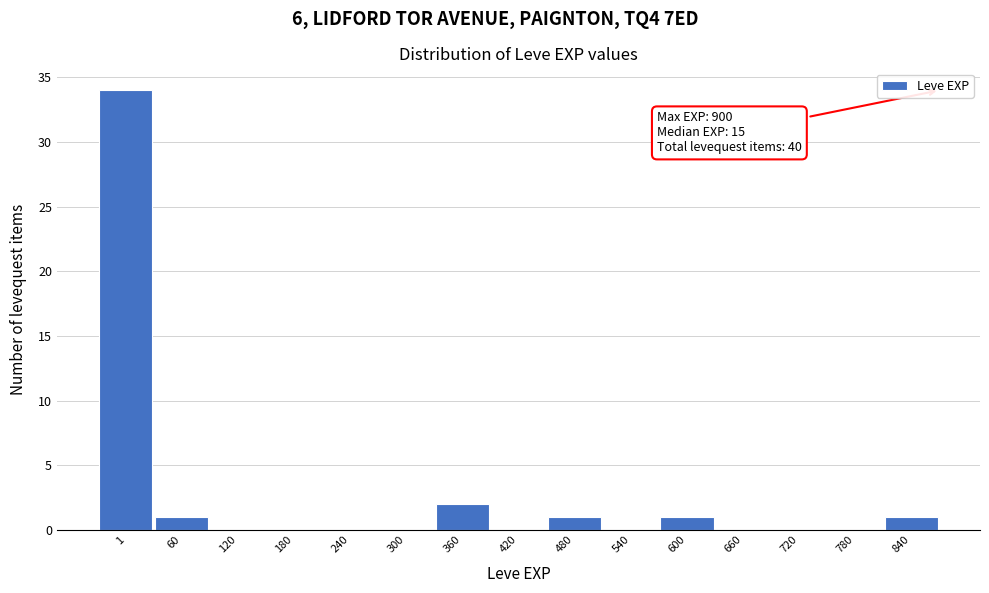

Reading right to left, extract all data points from this chart.

840=1	780=0	720=0	660=0	600=1	540=0	480=1	420=0	360=2	300=0	240=0	180=0	120=0	60=1	1=34